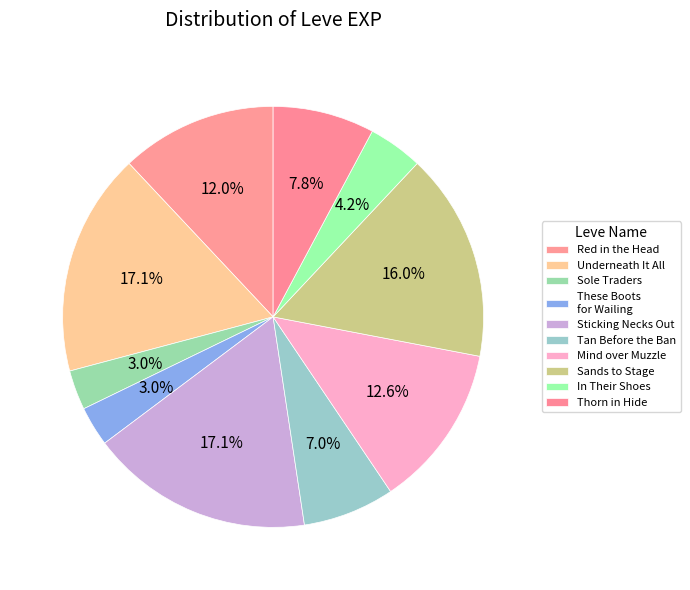

What percentage is the Sole Traders slice, to the nearest percent?

3%